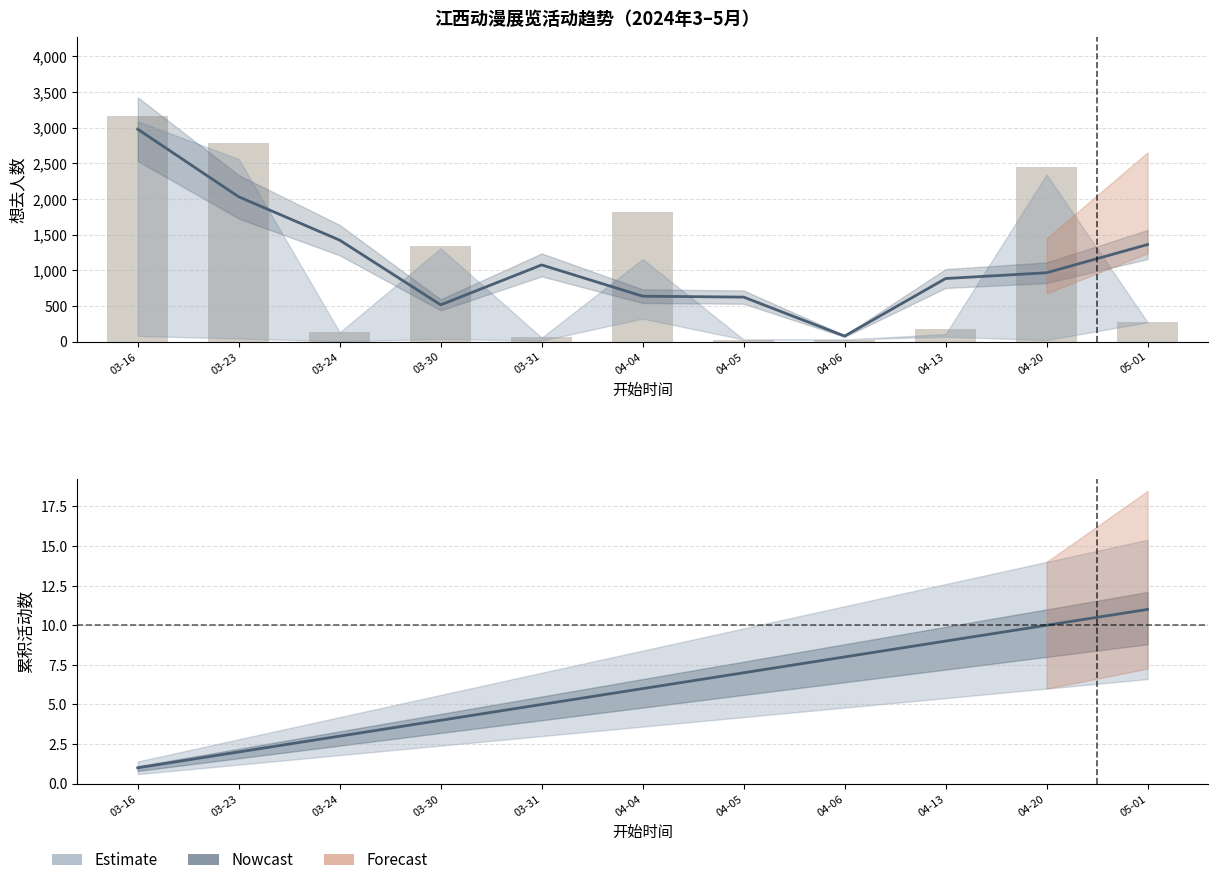

True or false: Nowcast has a value of 3369.6 at 03-23.

False